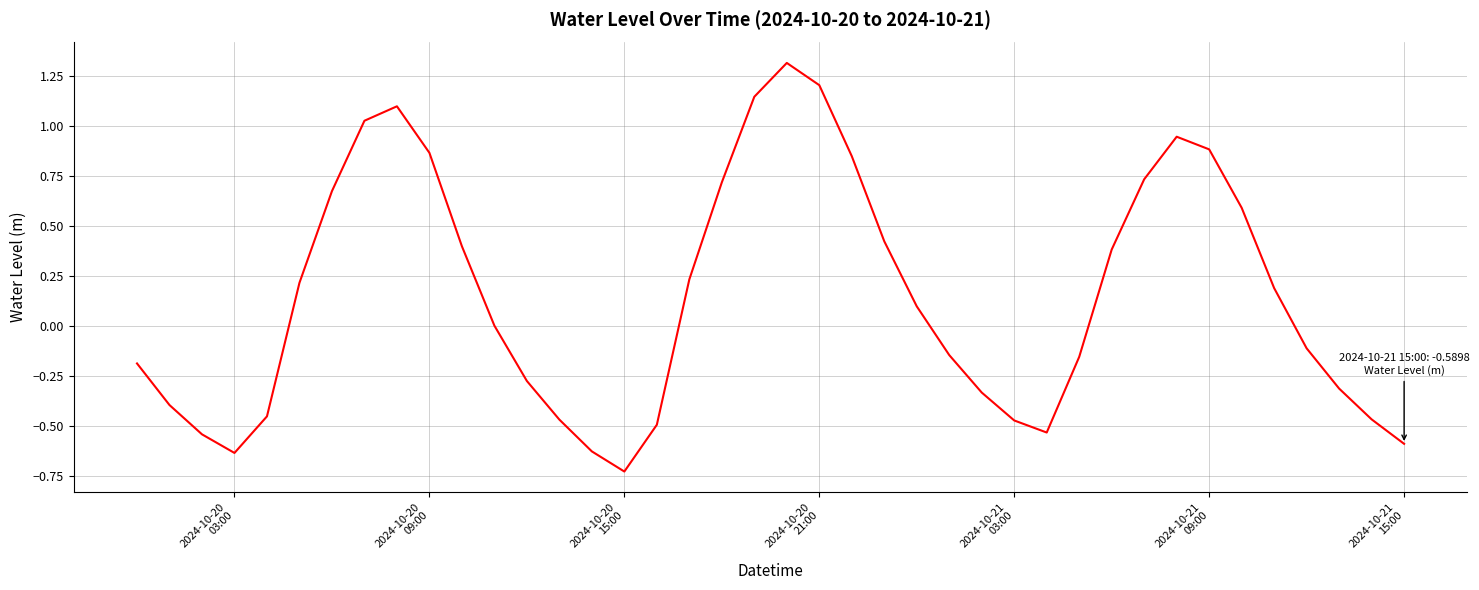

What is the maximum value shown in the chart?

1.3